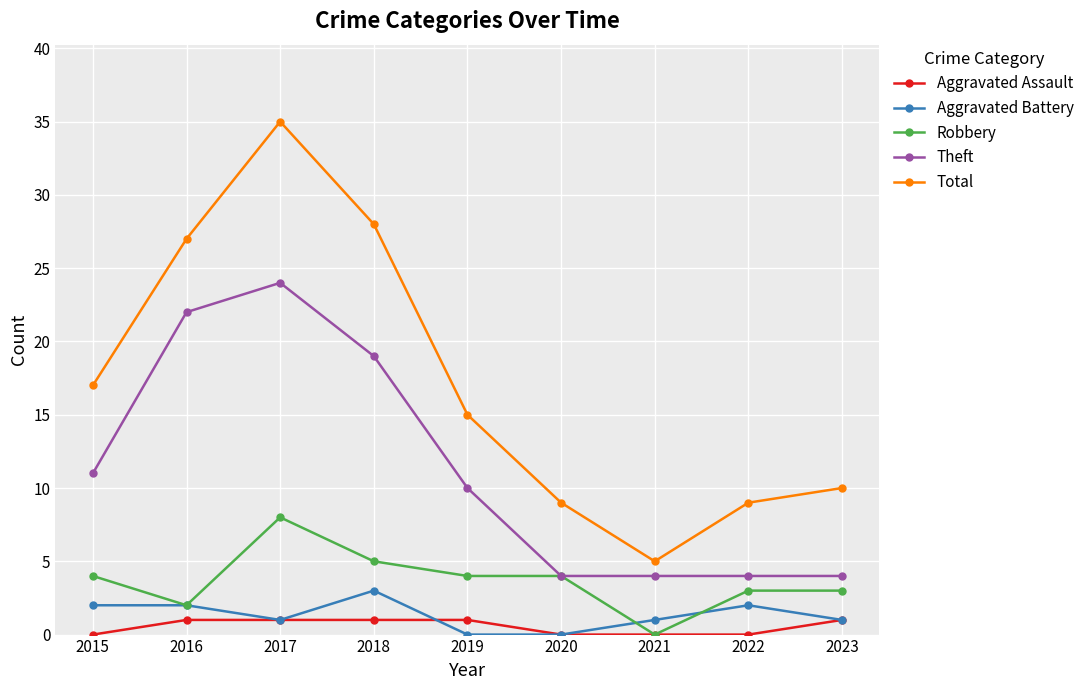

Reading left to right, what are all the values shown in this chart?

Aggravated Assault: 0	1	1	1	1	0	0	0	1
Aggravated Battery: 2	2	1	3	0	0	1	2	1
Robbery: 4	2	8	5	4	4	0	3	3
Theft: 11	22	24	19	10	4	4	4	4
Total: 17	27	35	28	15	9	5	9	10